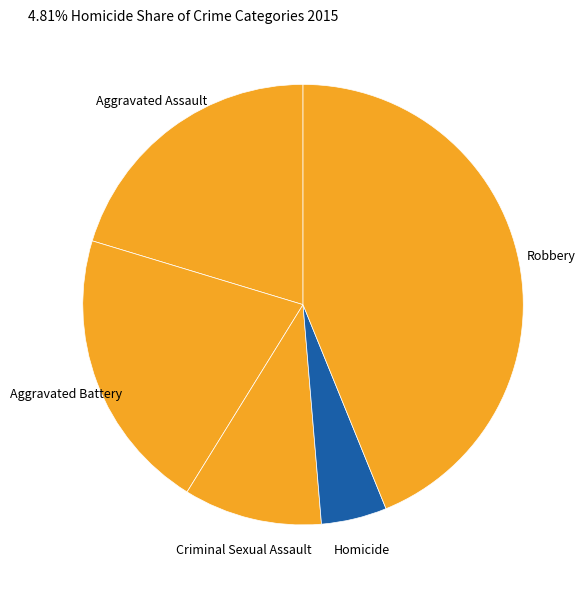

Do Aggravated Battery and Aggravated Assault together represent more than half of the pie?

No